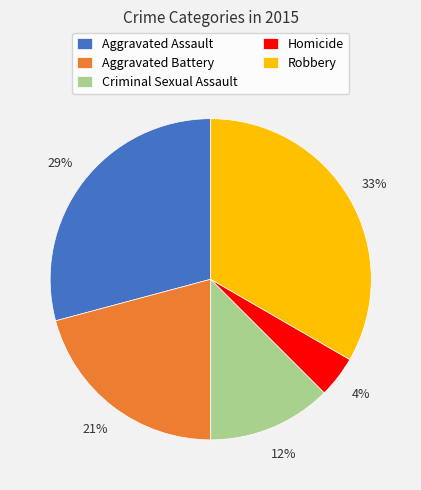

How many segments does this pie chart have?

5